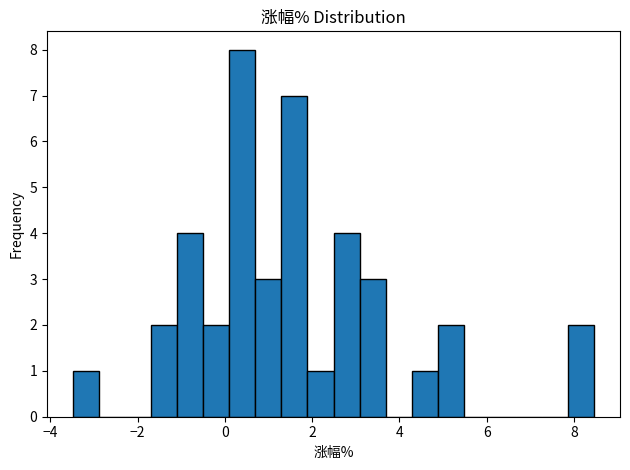

Read against the x-axis, roughly where is the centre of the tallest bar?

0.4